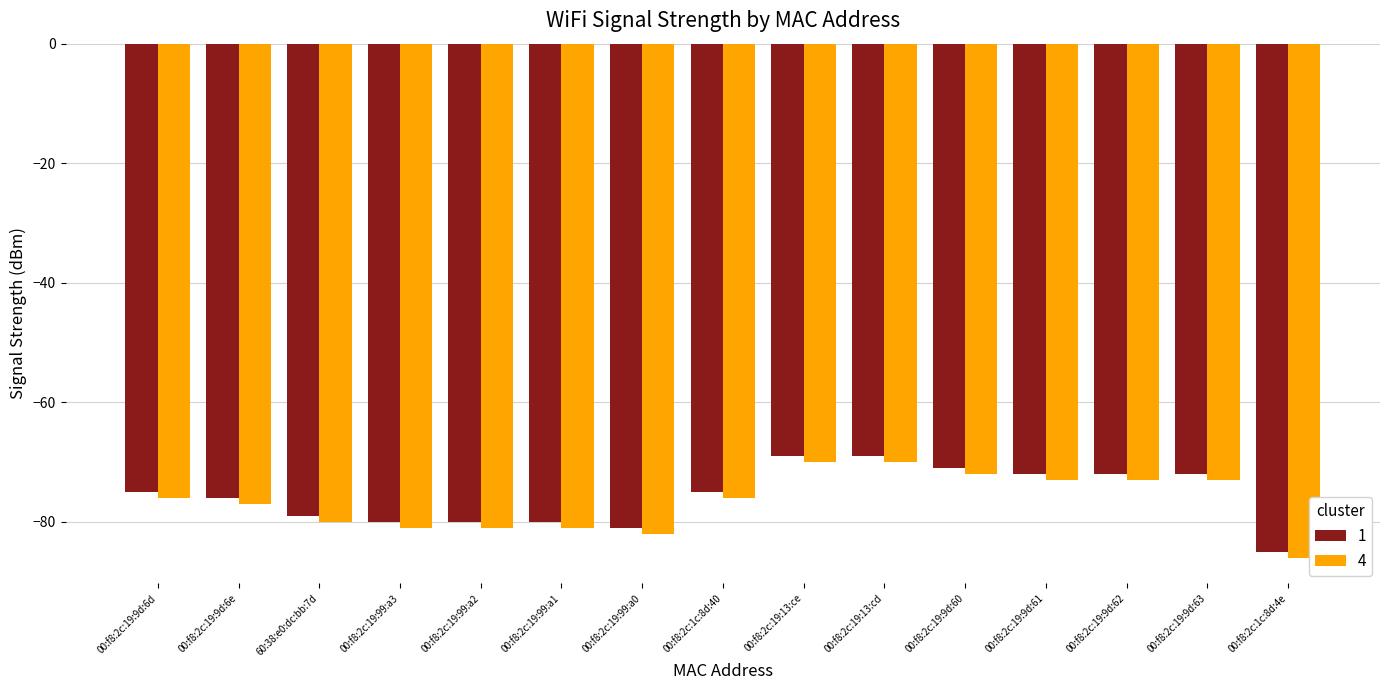

The value of 4 at 00:f8:2c:19:99:a1 is -136. True or false?

False